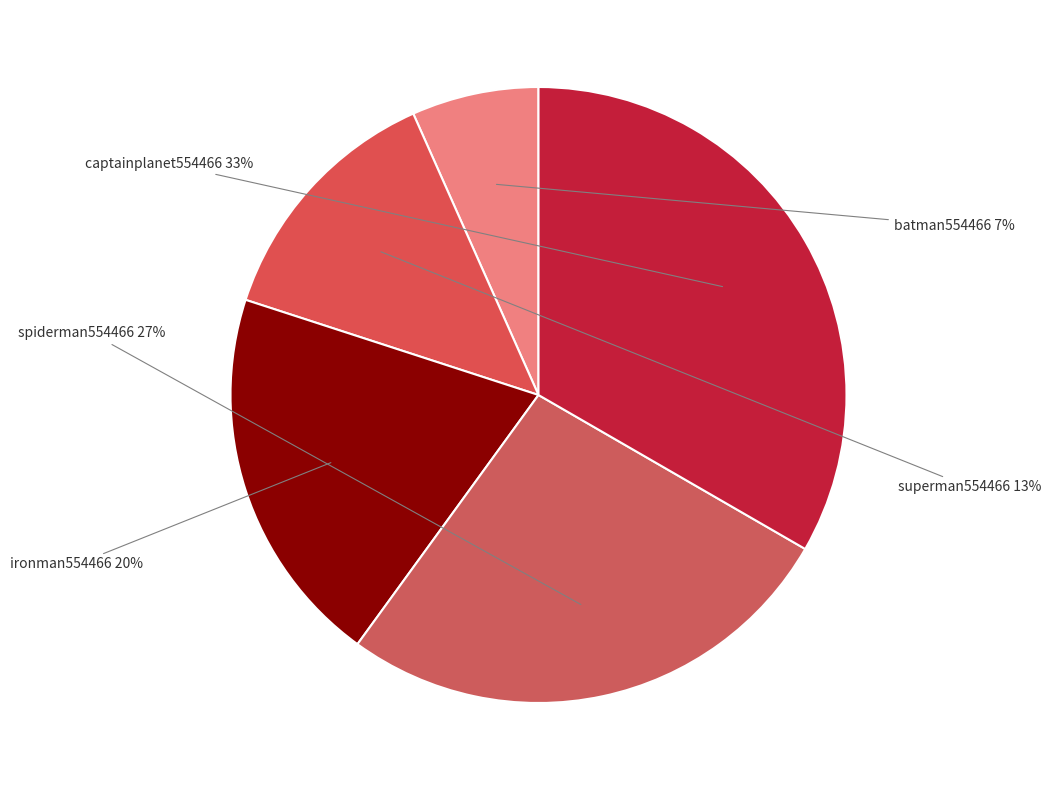

How many slices are in this pie chart?

5